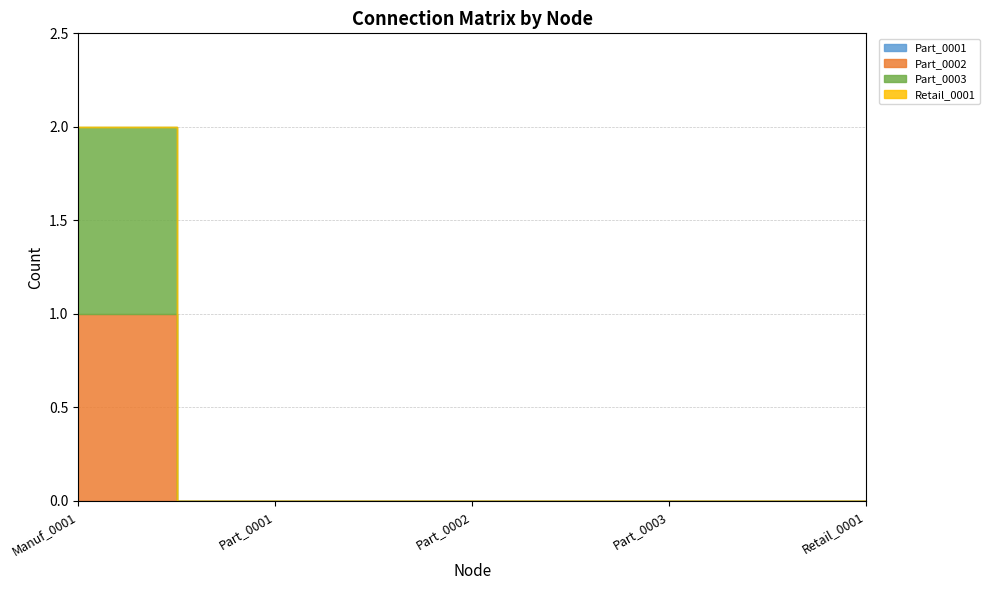

Where is Part_0001 nearest to the value 0?

Manuf_0001